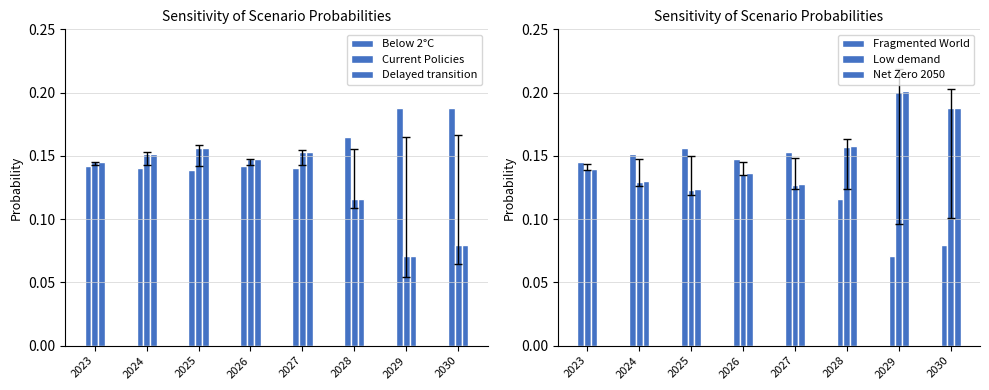

The Below 2°C series shows 0.0 at 2026. True or false?

False